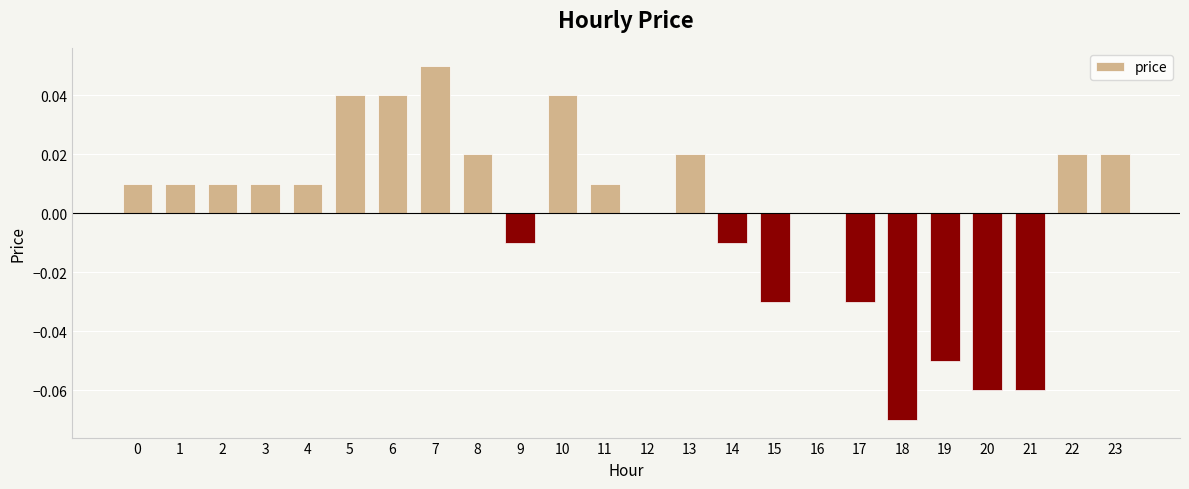

Is it true that the value at 4 is 0.0?

True